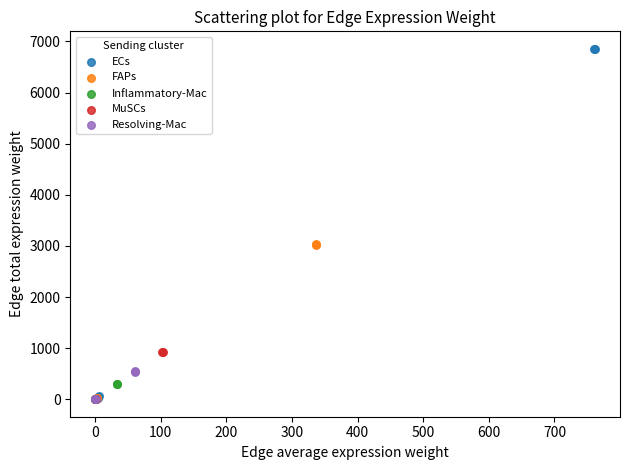

Which series has the widest spread of Y values?

ECs